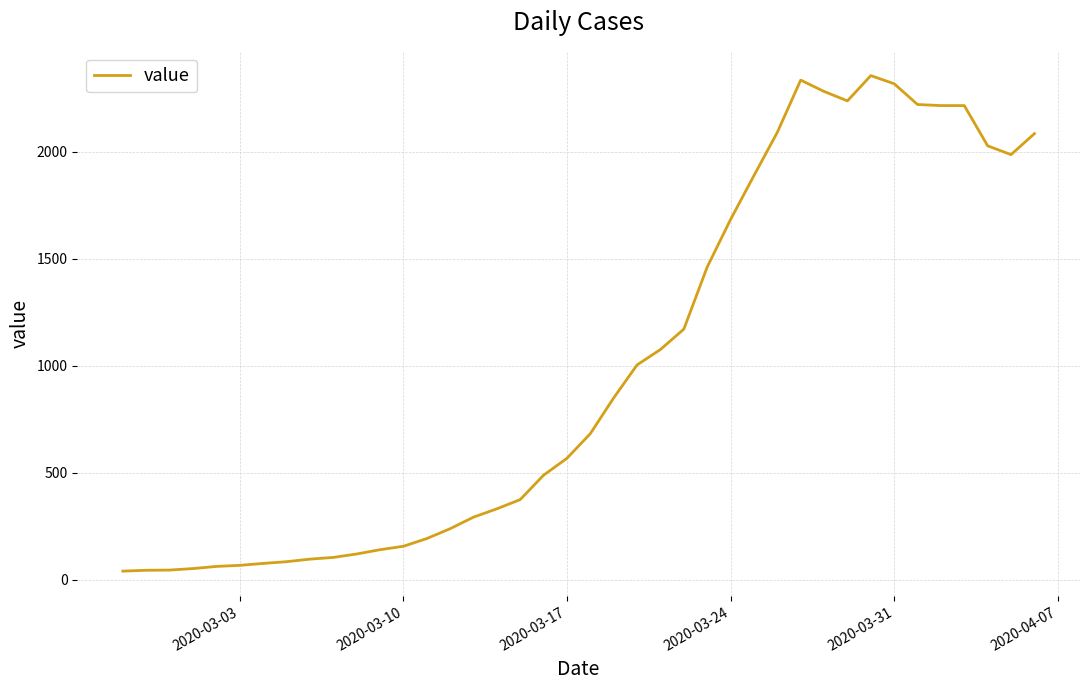

What is the difference between the maximum and minimum values?

2314